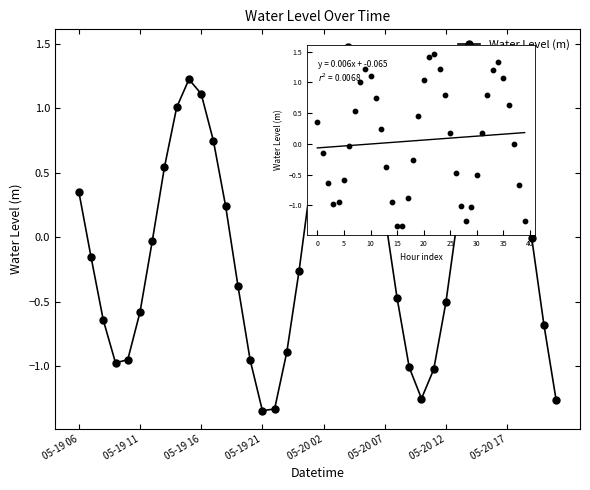

Between 34 and 28, which is larger?

34